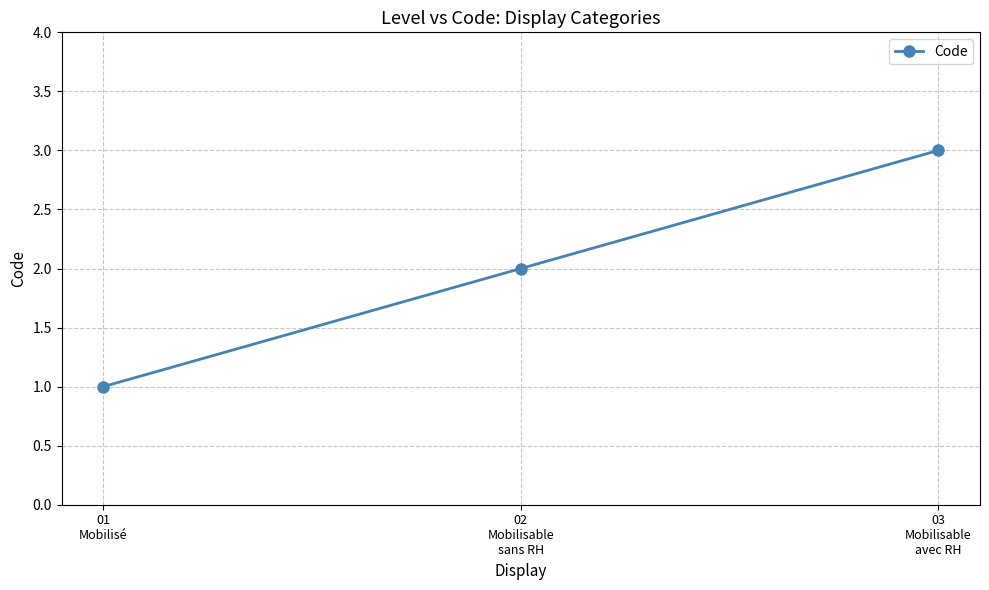

What is the difference between the values at 03
Mobilisable
avec RH and 01
Mobilisé?

2